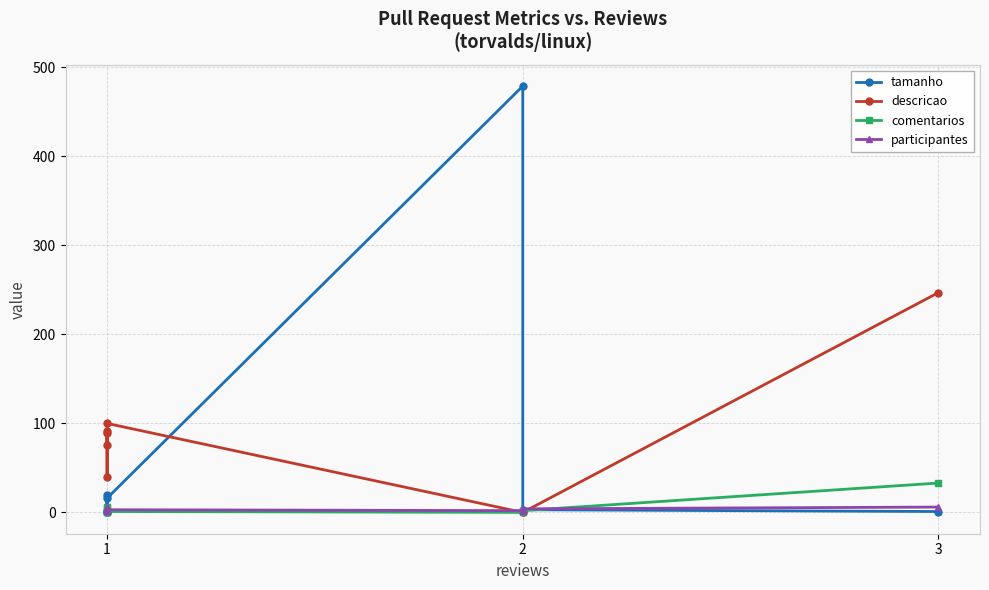

Which series has the largest range (max minus min)?

tamanho